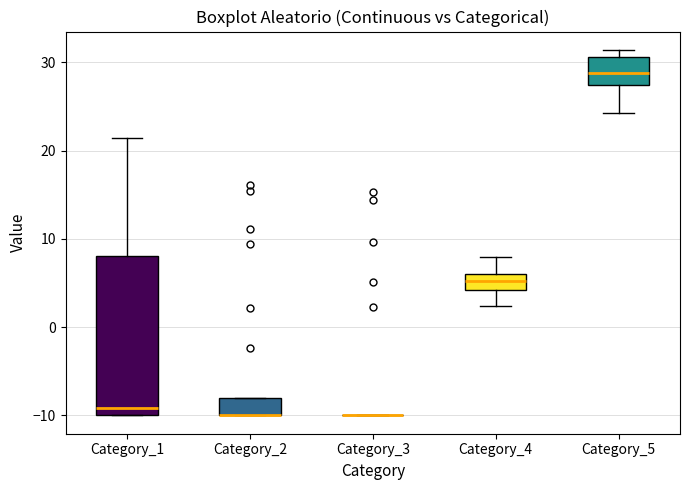

Where does the lower whisker of the box for Category_4 end on the y-axis? The values are not printed on the chart, so give them approximately, as read against the axis.

2